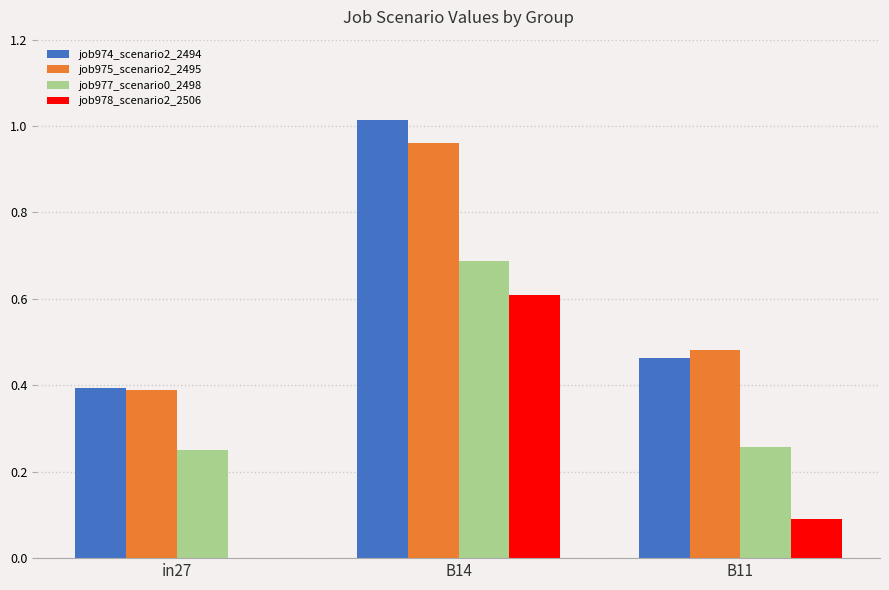

What is the sum of all job975_scenario2_2495 values?

1.8